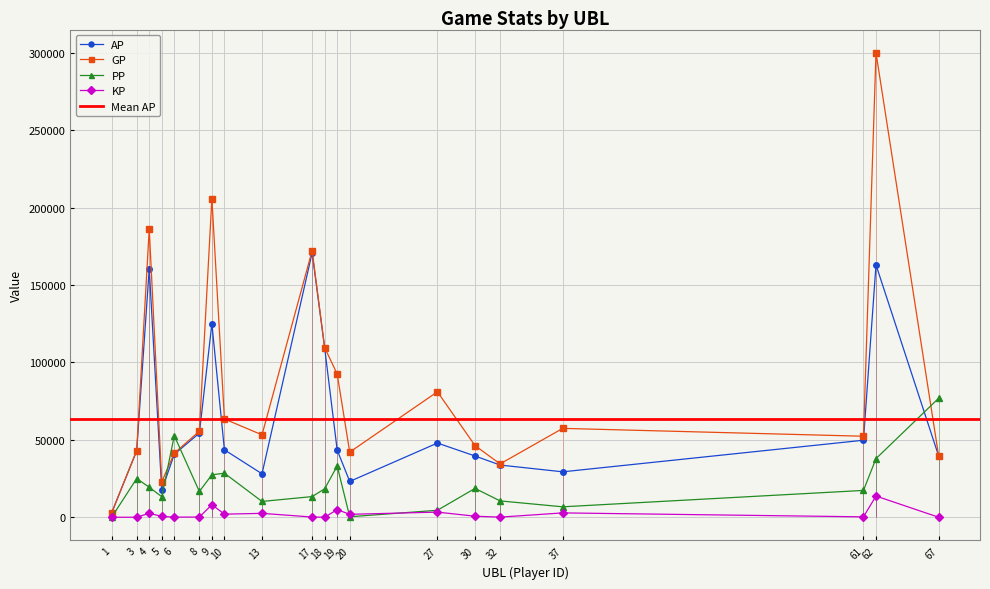

True or false: GP and KP intersect in this chart.

False